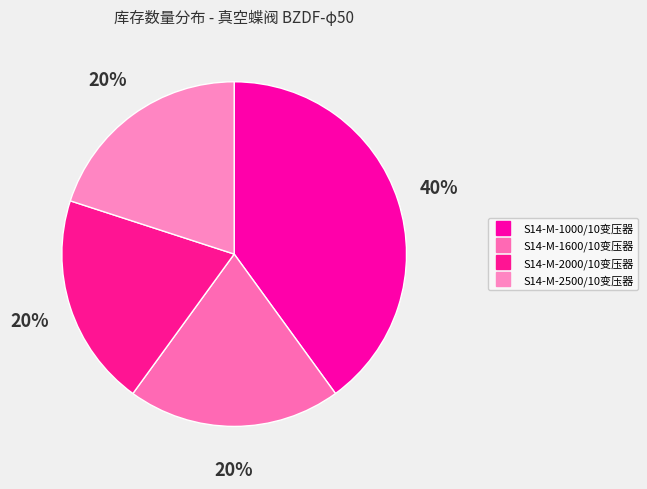

What percentage is the S14-M-1000/10变压器 slice, to the nearest percent?

40%